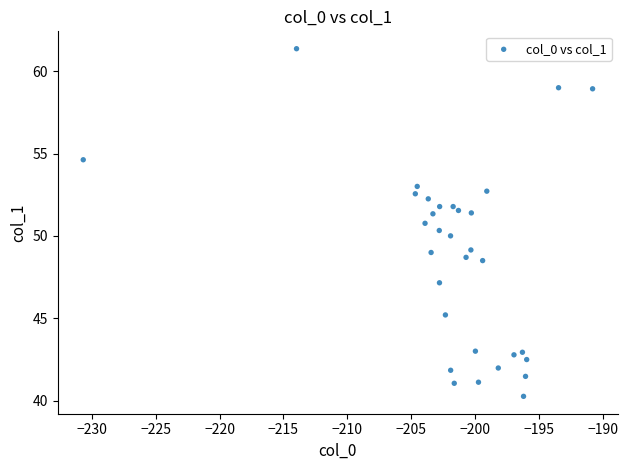

What is the range of X values (max minus min)?

39.9